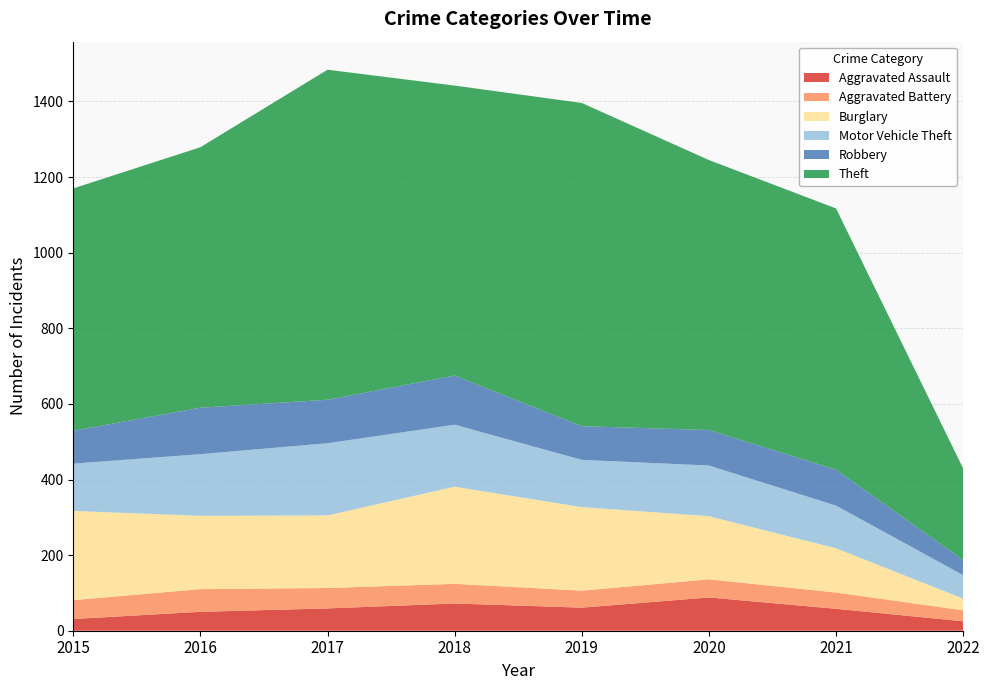

Reading right to left, extract all data points from this chart.

Aggravated Assault: 2022=25	2021=58	2020=88	2019=61	2018=72	2017=59	2016=50	2015=31
Aggravated Battery: 2022=29	2021=43	2020=48	2019=45	2018=52	2017=54	2016=60	2015=50
Burglary: 2022=31	2021=117	2020=167	2019=221	2018=257	2017=192	2016=194	2015=236
Motor Vehicle Theft: 2022=62	2021=113	2020=134	2019=125	2018=164	2017=191	2016=163	2015=125
Robbery: 2022=40	2021=95	2020=94	2019=89	2018=130	2017=115	2016=123	2015=87
Theft: 2022=242	2021=691	2020=714	2019=855	2018=767	2017=873	2016=689	2015=641